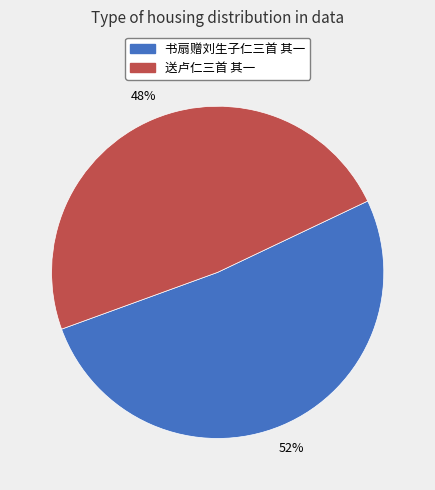

Is it true that 书扇赠刘生子仁三首 其一 is 57% of the pie?

False